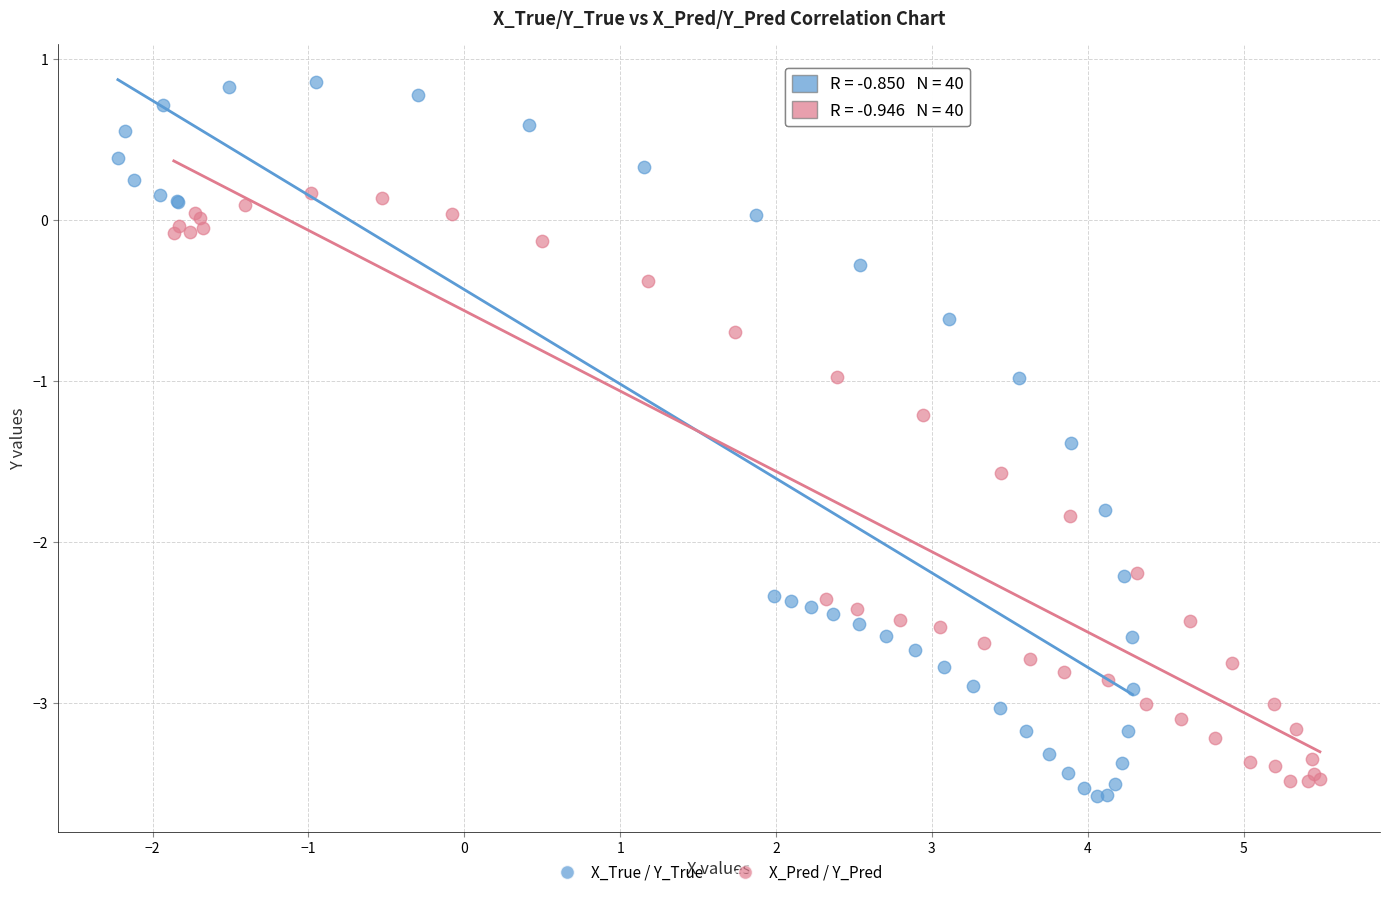

Which series contains the highest Y value?

X_True / Y_True